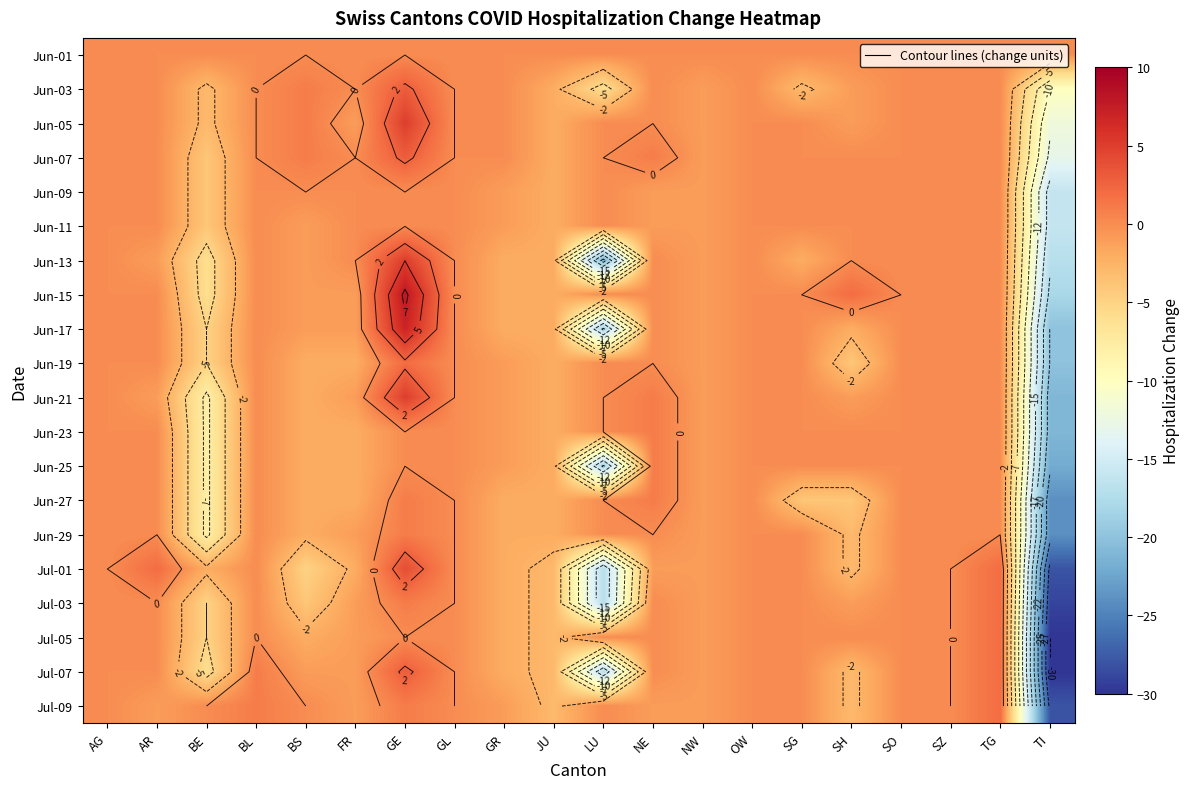

At which label does Jul-05 reach its minimum?

TI